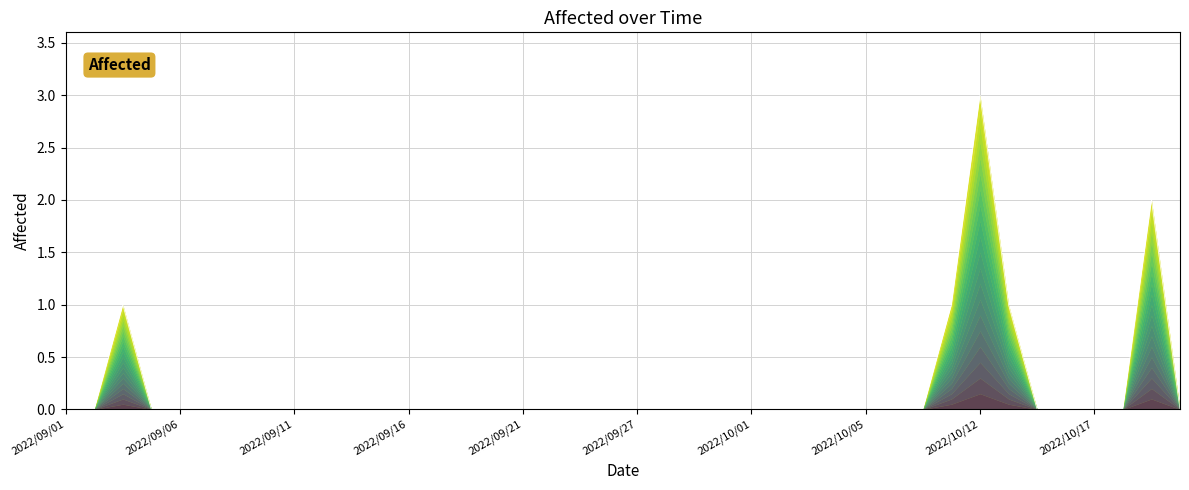

Is it true that the value at 2022/10/07 is 0?

True